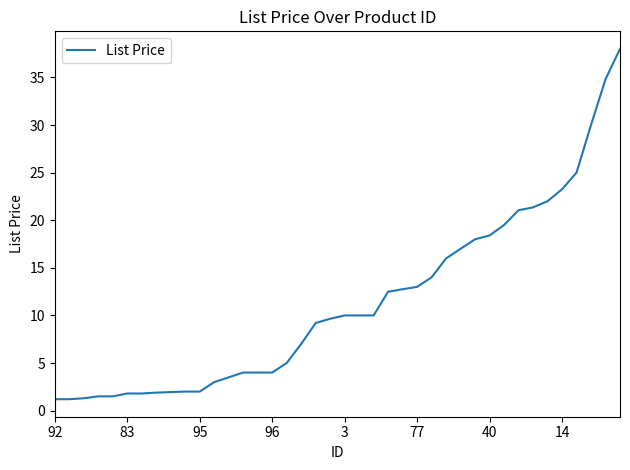

What is the minimum value shown in the chart?

1.2